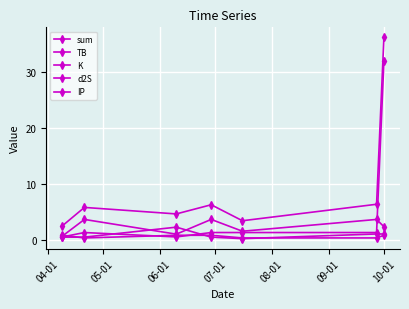

How many lines are shown in the chart?

5